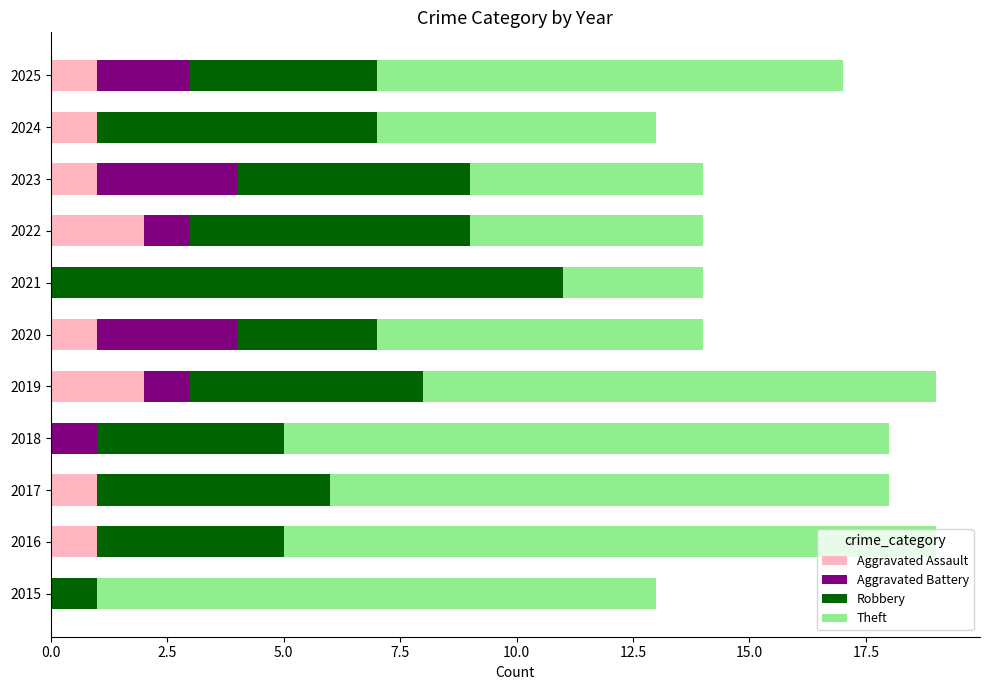

What is the total value across all series at 2022?

14